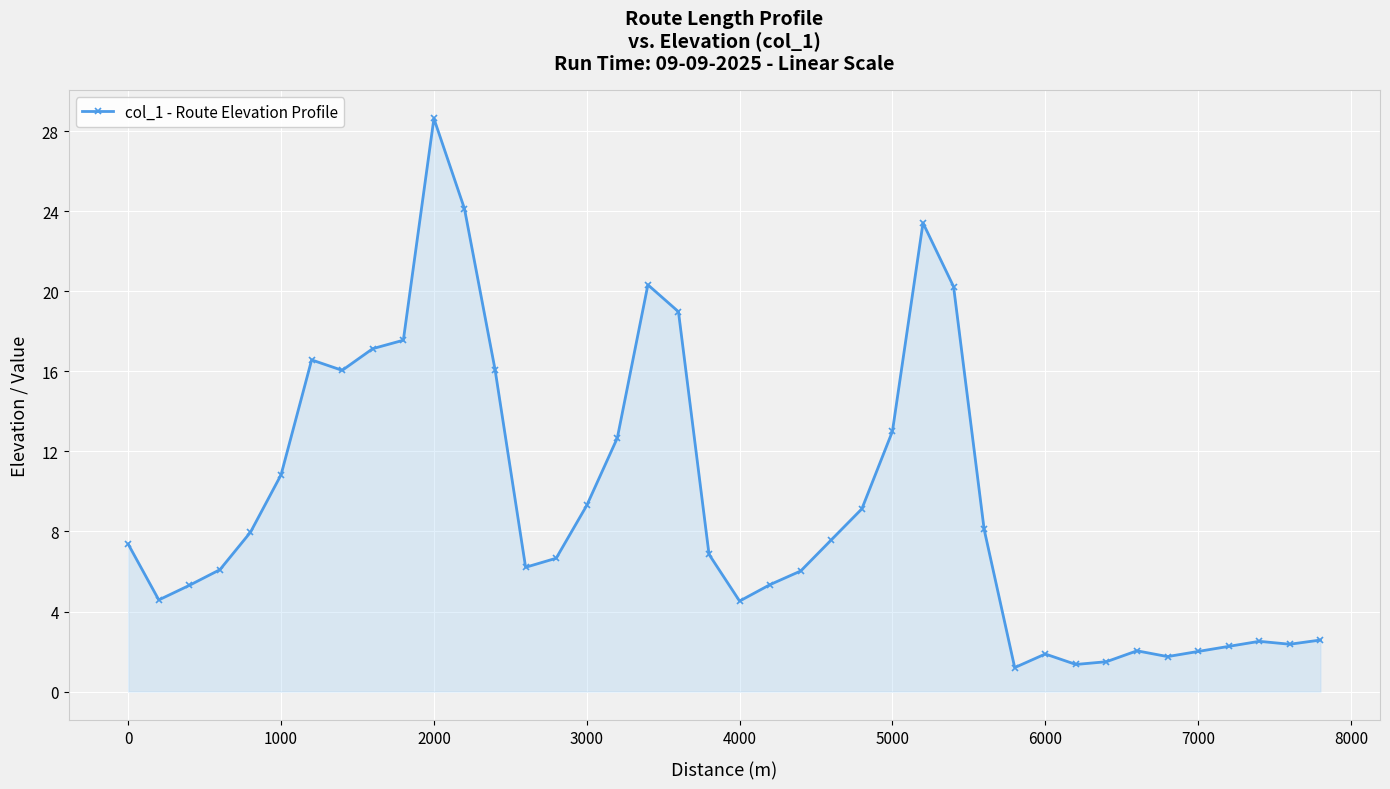

What is the greatest value displayed?

28.6